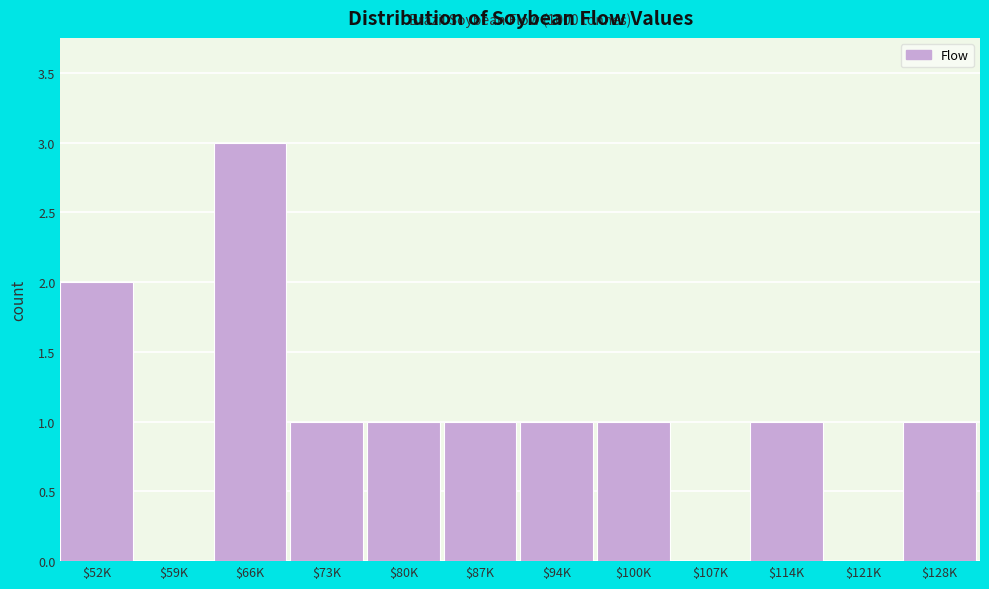

At which category does the chart reach its peak across all series?

$66K